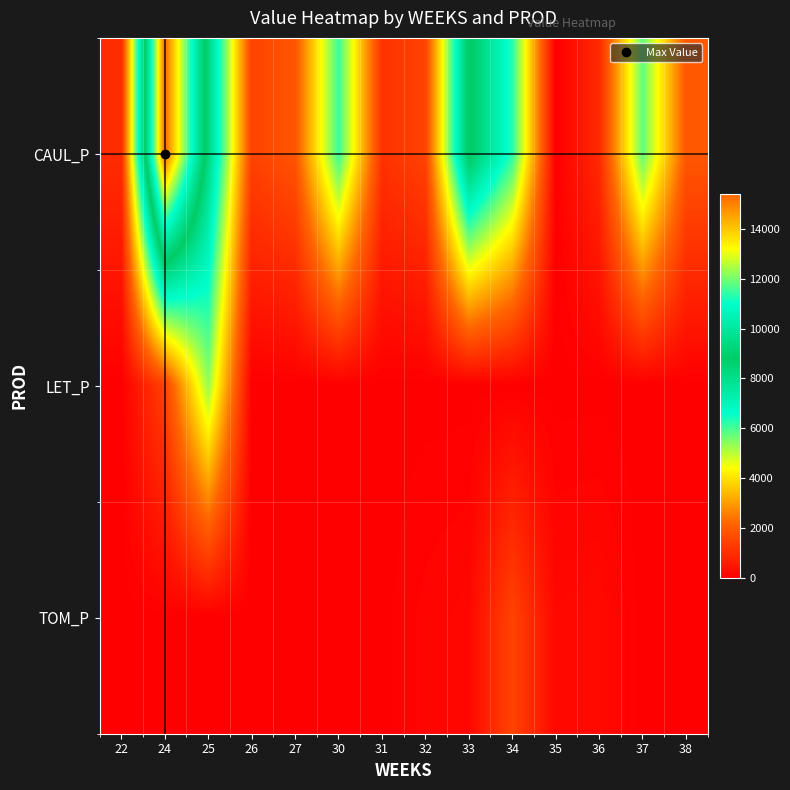

Which has a higher value, 25 or 38?

25